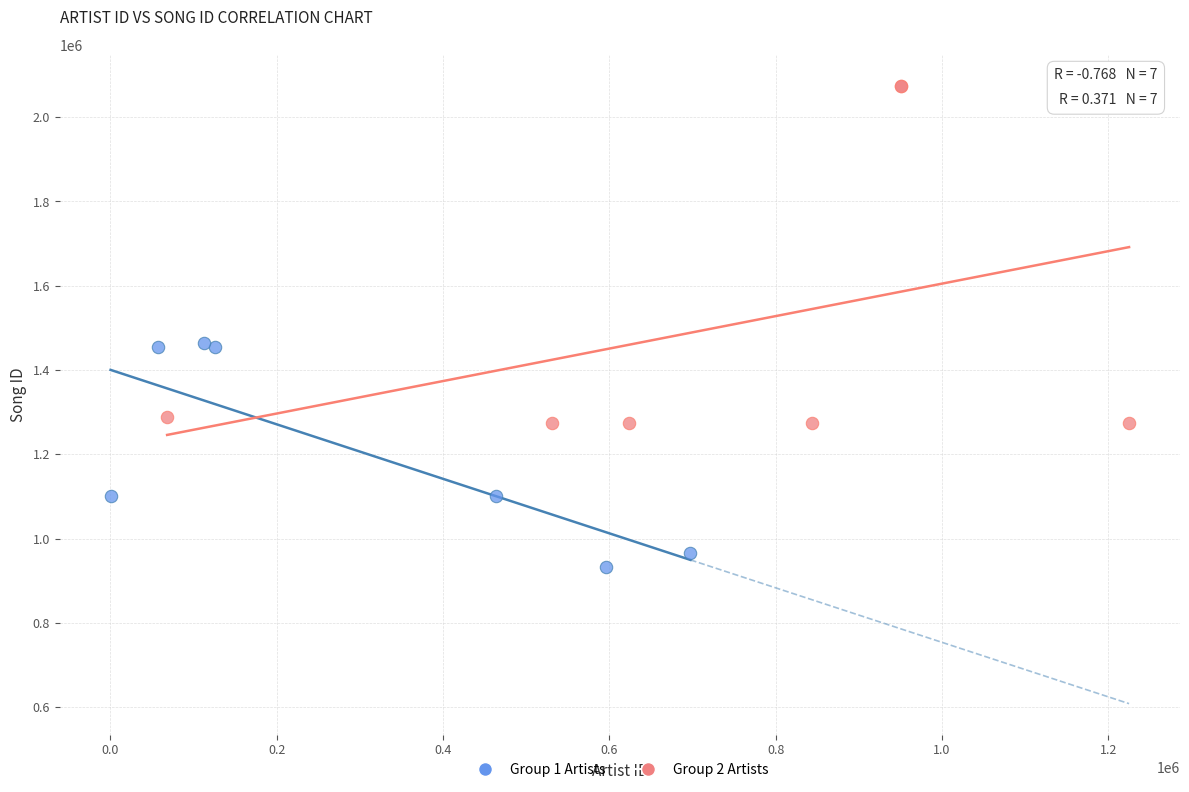

Which series contains the highest Y value?

Group 2 Artists